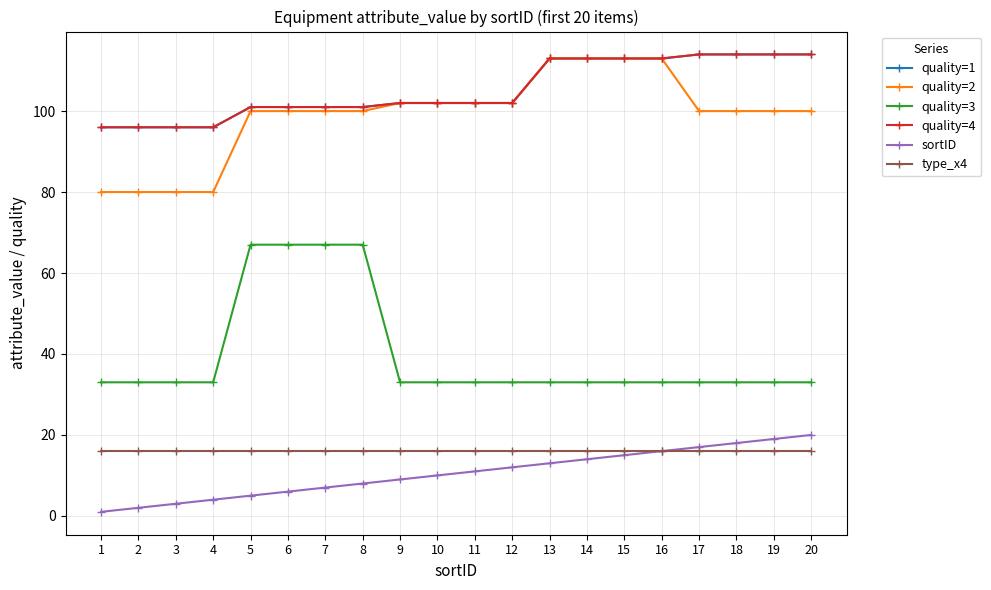

True or false: quality=4 and quality=2 cross at least once.

False